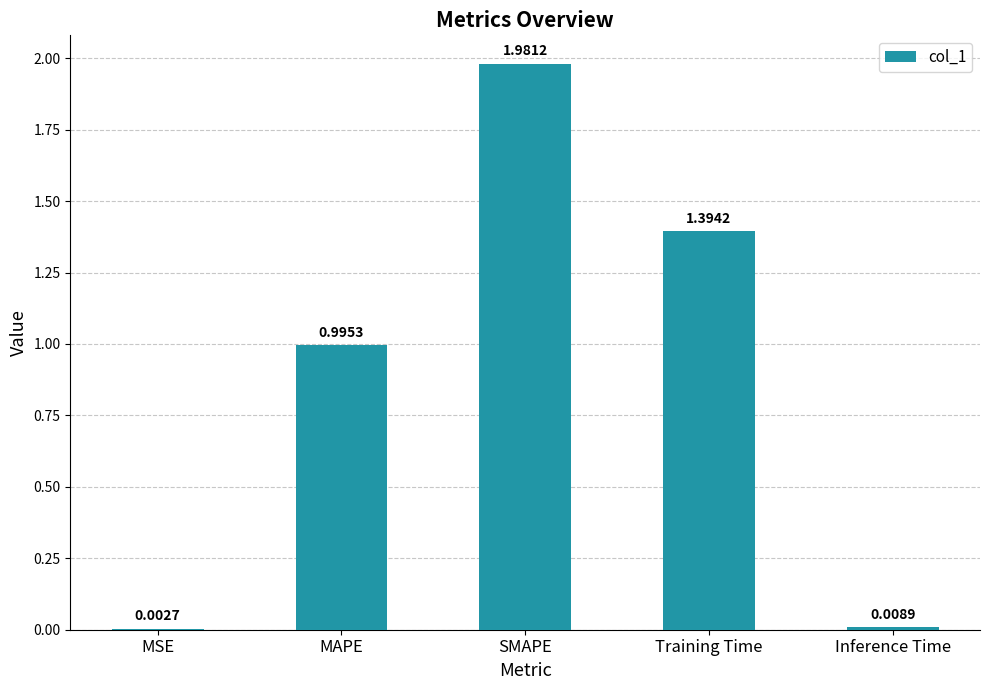

At which label is the value closest to 0?

MSE